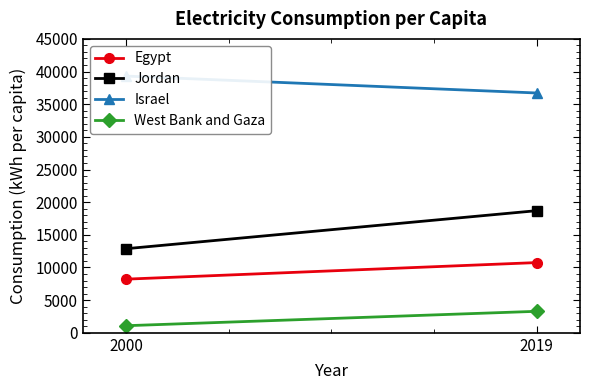

At which label is Egypt closest to 9484?

2000